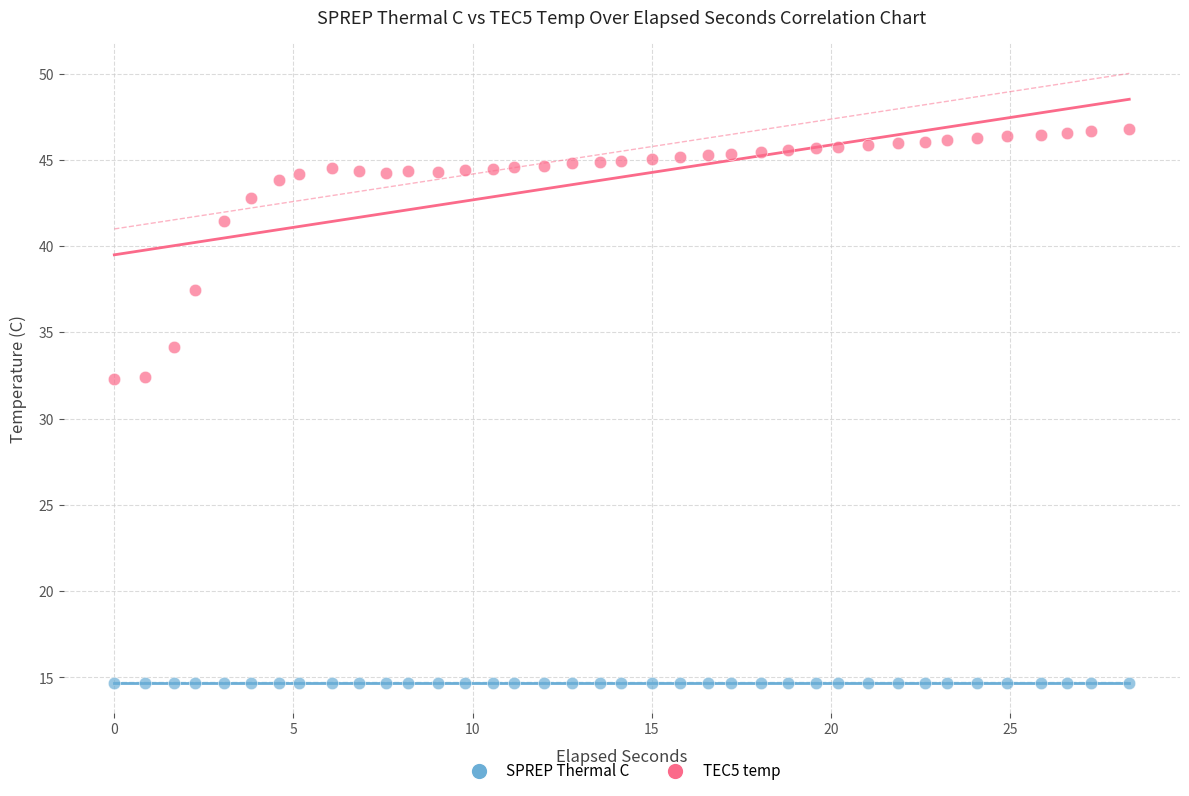

Which series reaches the maximum Y coordinate?

TEC5 temp